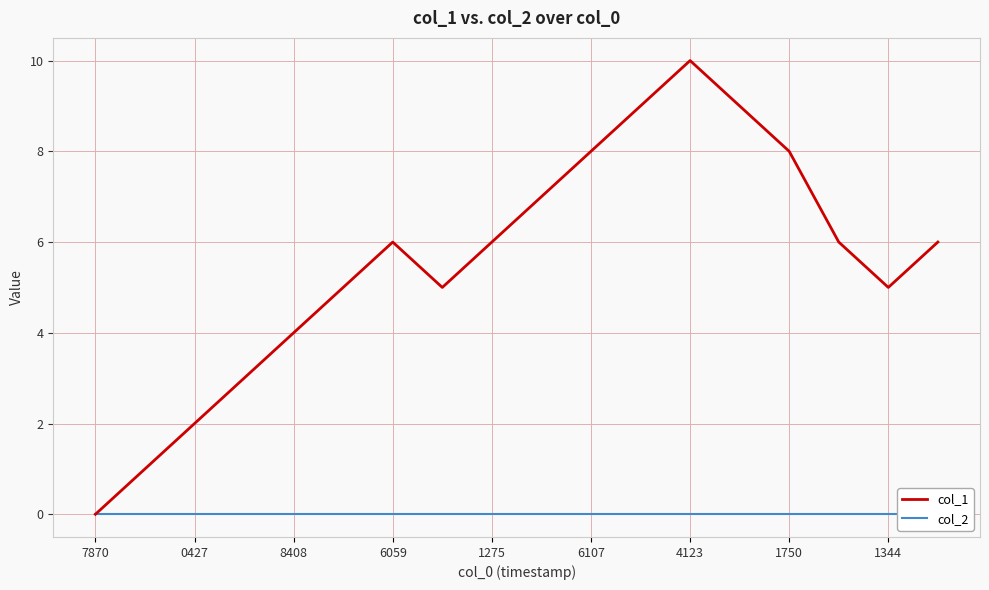

True or false: col_1 and col_2 cross at least once.

False